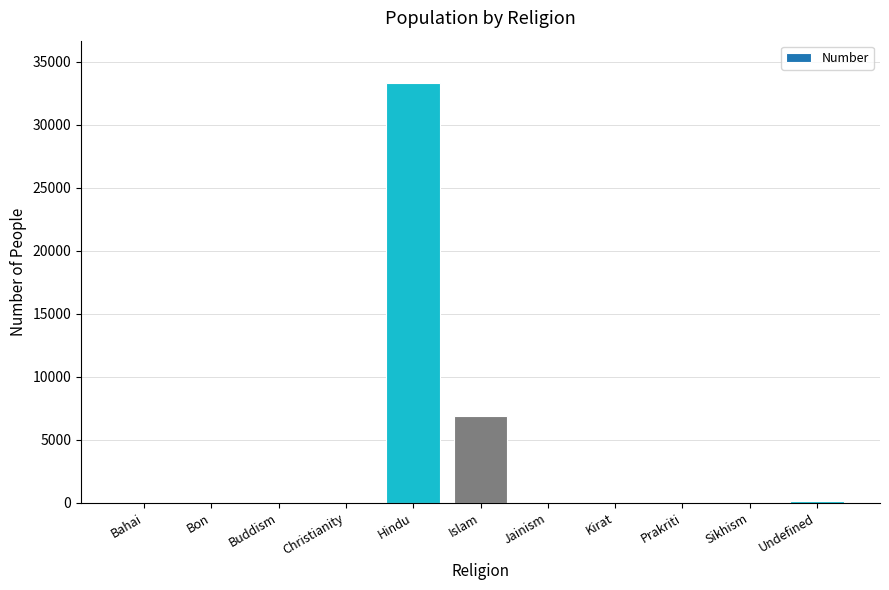

Which label corresponds to the largest value in the chart?

Hindu